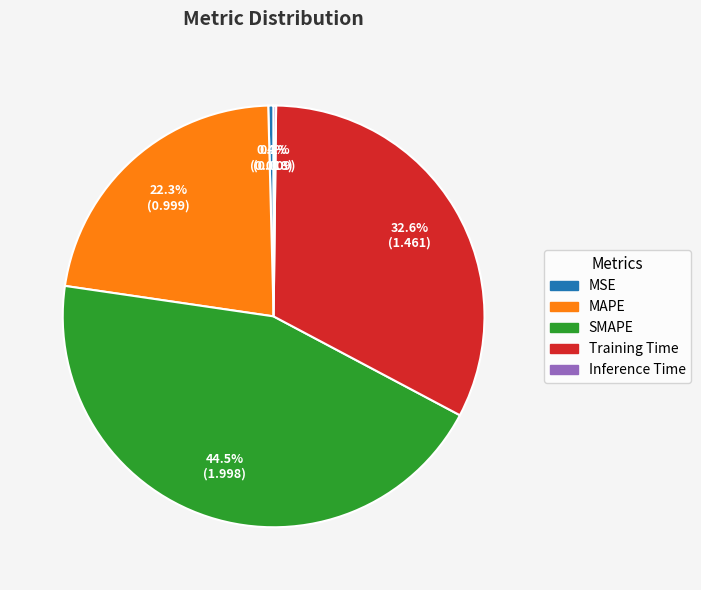

Between MSE and MAPE, which is larger?

MAPE